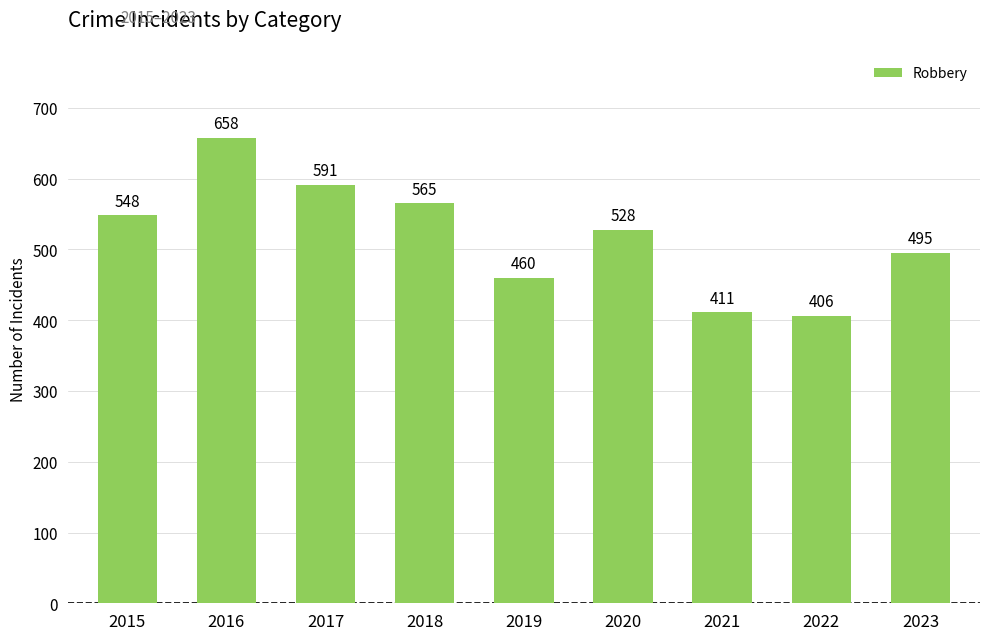

At which label is the value closest to 532?

2020